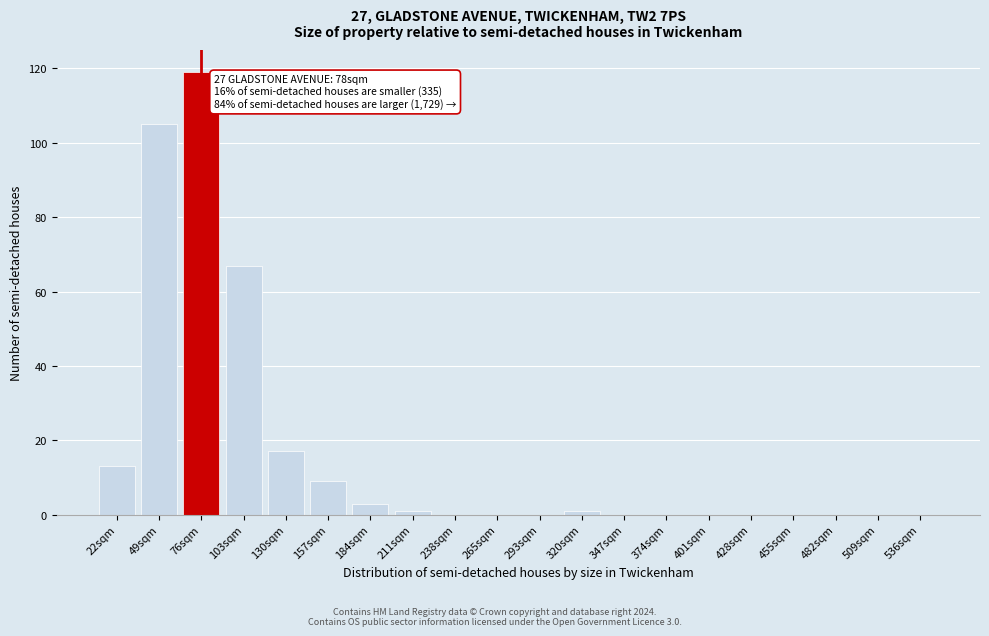

Reading left to right, what are all the values shown in this chart?

22sqm=13	49sqm=105	76sqm=119	103sqm=67	130sqm=17	157sqm=9	184sqm=3	211sqm=1	238sqm=0	265sqm=0	293sqm=0	320sqm=1	347sqm=0	374sqm=0	401sqm=0	428sqm=0	455sqm=0	482sqm=0	509sqm=0	536sqm=0